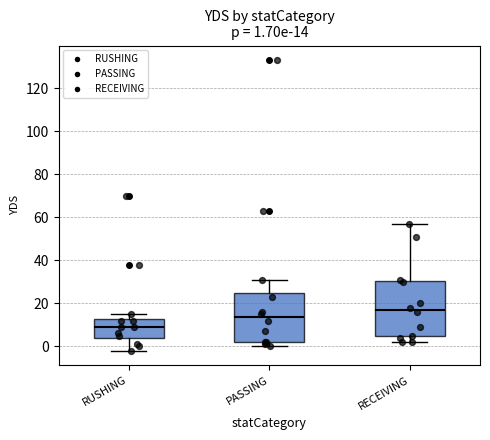

Comparing the boxes themselves (not the whiskers), which one is the tallest?

RECEIVING